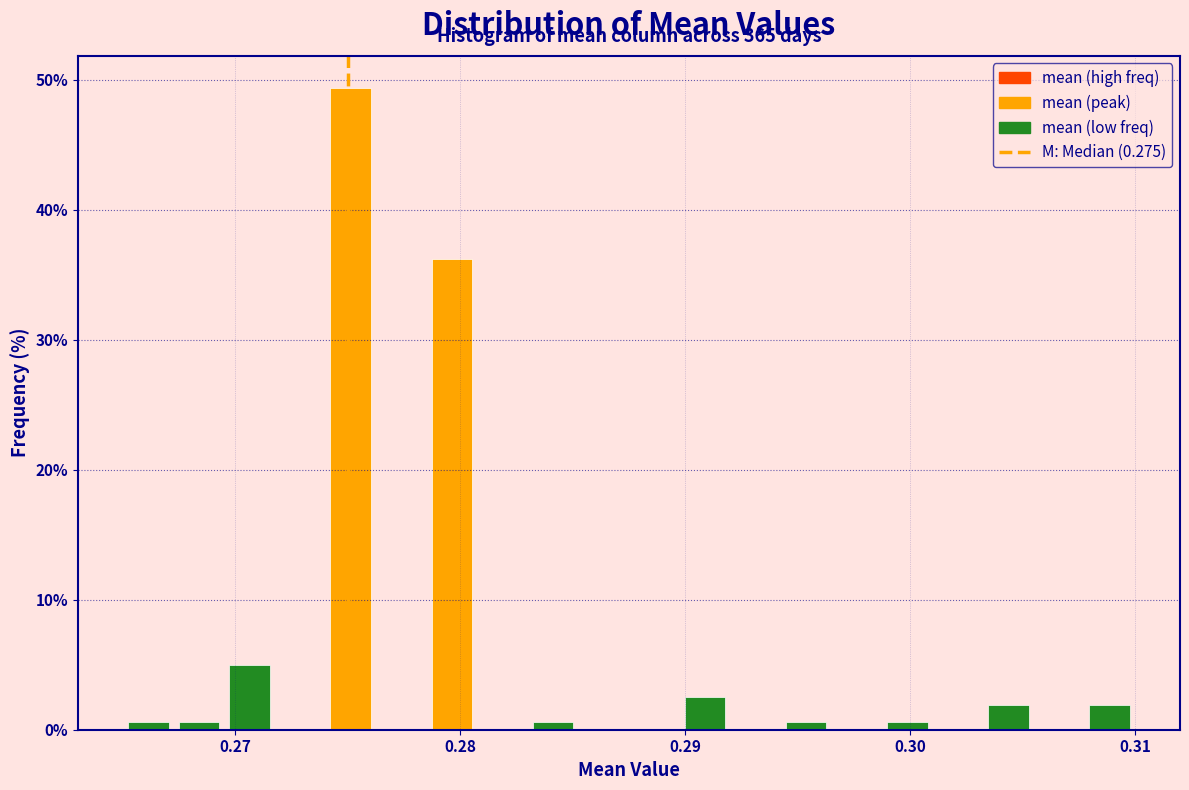

Read against the x-axis, roughly where is the centre of the tallest bar?

0.275